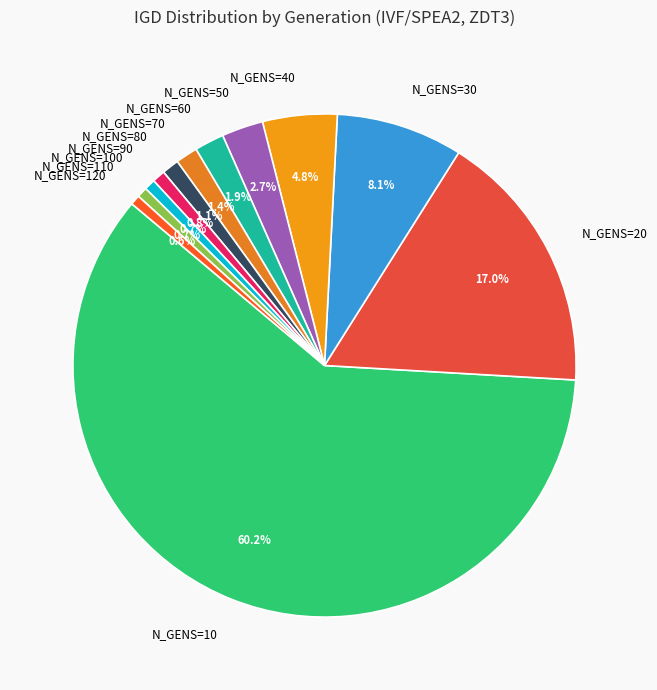

What is the largest slice in the pie chart?

N_GENS=10